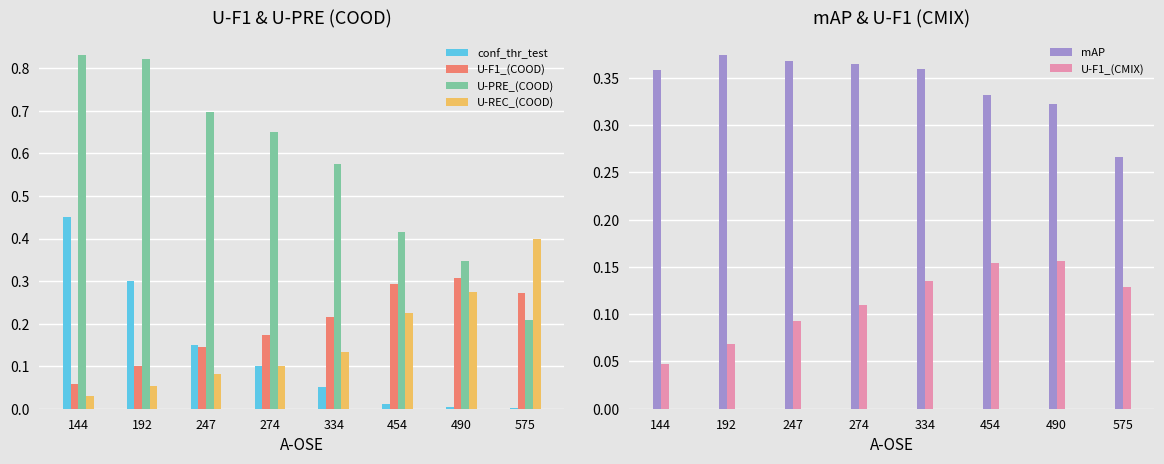

At which category does the chart reach its peak across all series?

144